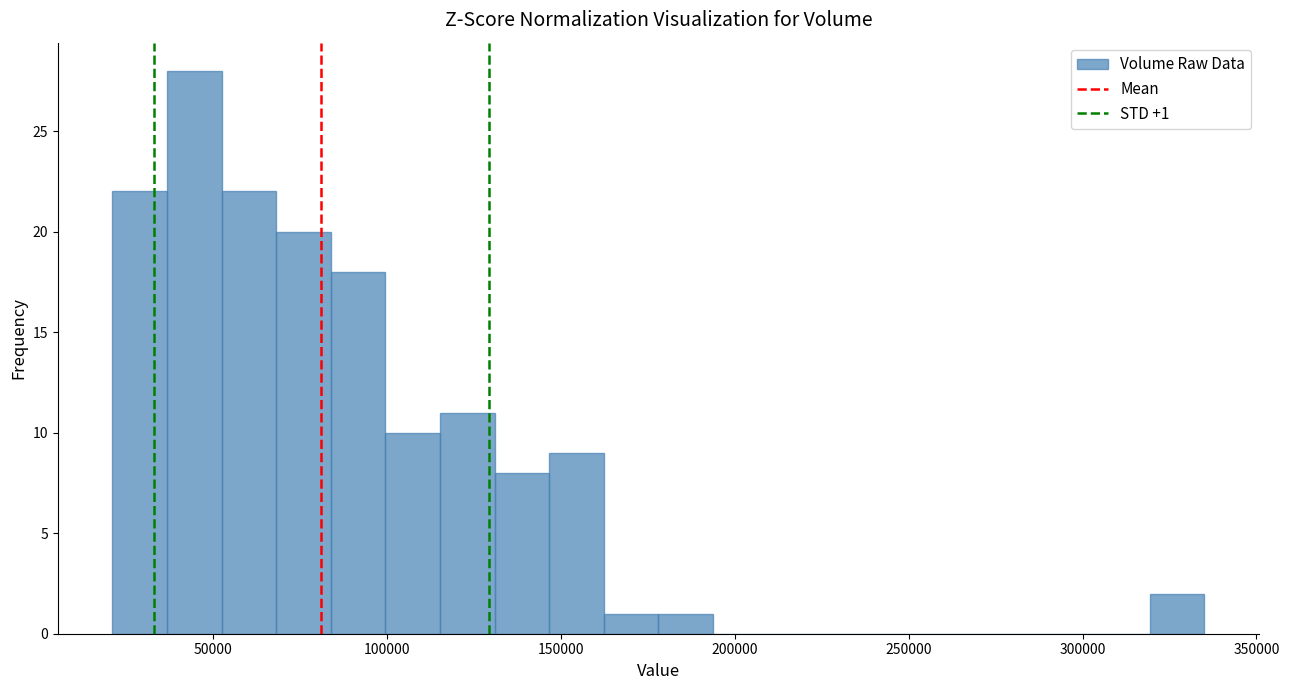

Read against the x-axis, roughly where is the centre of the tallest bar?

45000